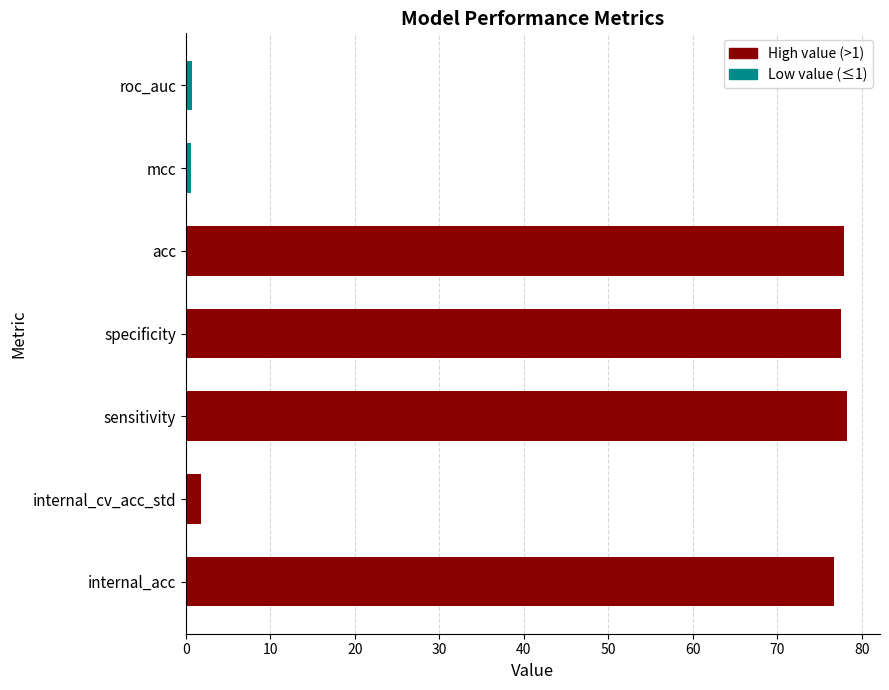

Which has a higher value, roc_auc or specificity?

specificity